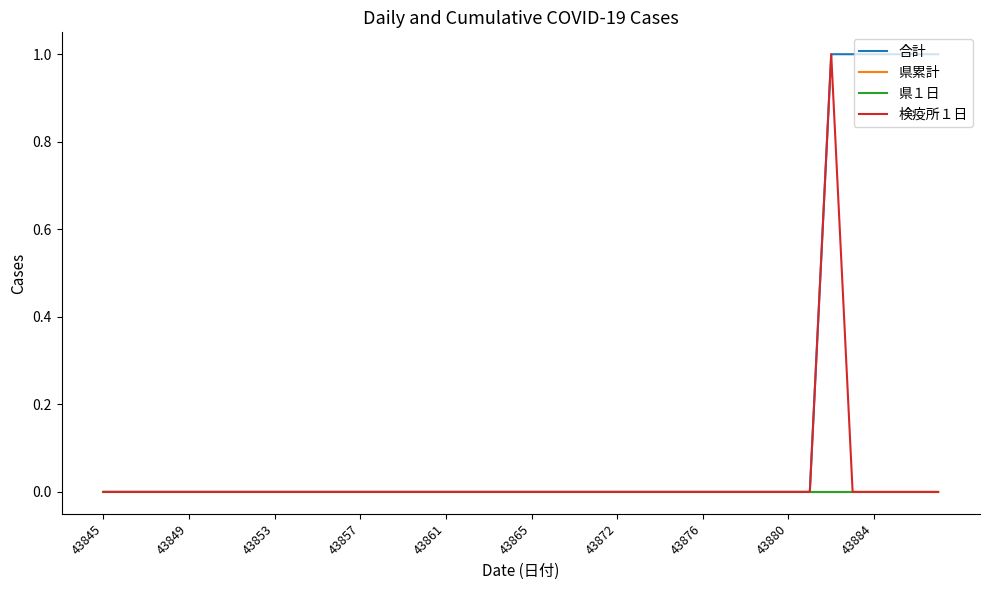

Reading left to right, transcribe all the data shown in this chart.

合計: 0	0	0	0	0	0	0	0	0	0	0	0	0	0	0	0	0	0	0	0	0	0	0	0	0	0	0	0	0	0	0	0	0	0	1	1	1	1	1	1
県累計: 0	0	0	0	0	0	0	0	0	0	0	0	0	0	0	0	0	0	0	0	0	0	0	0	0	0	0	0	0	0	0	0	0	0	0	0	0	0	0	0
県１日: 0	0	0	0	0	0	0	0	0	0	0	0	0	0	0	0	0	0	0	0	0	0	0	0	0	0	0	0	0	0	0	0	0	0	0	0	0	0	0	0
検疫所１日: 0	0	0	0	0	0	0	0	0	0	0	0	0	0	0	0	0	0	0	0	0	0	0	0	0	0	0	0	0	0	0	0	0	0	1	0	0	0	0	0